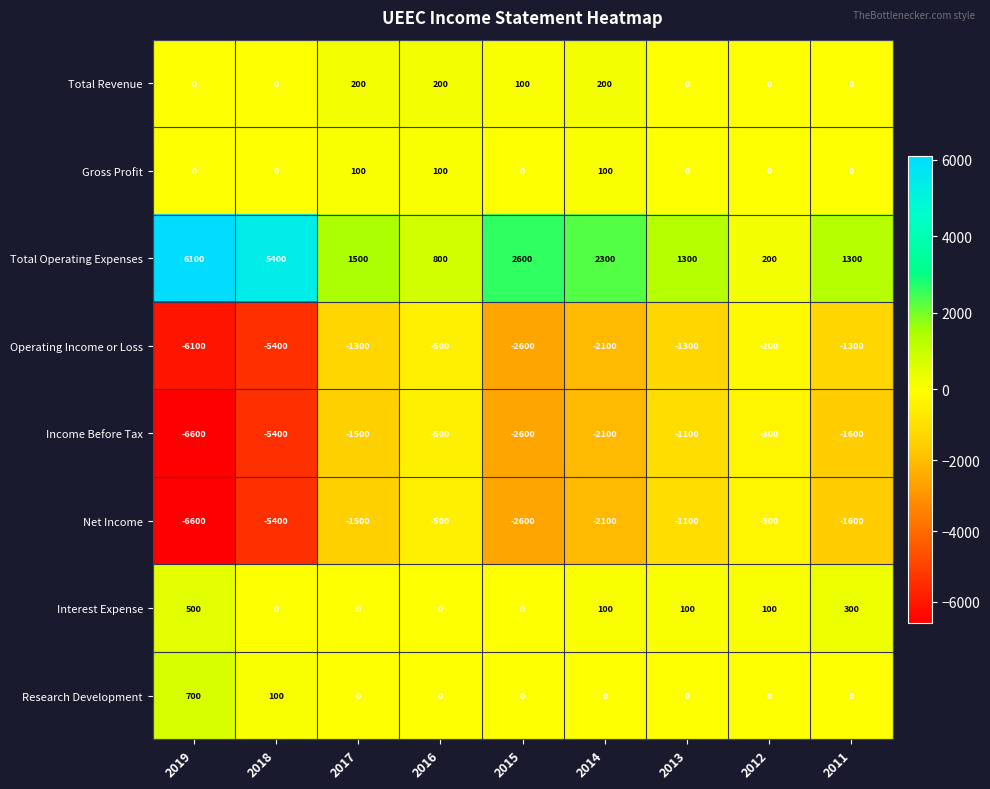

What is the spread (max minus min) of values at 2016?

1300